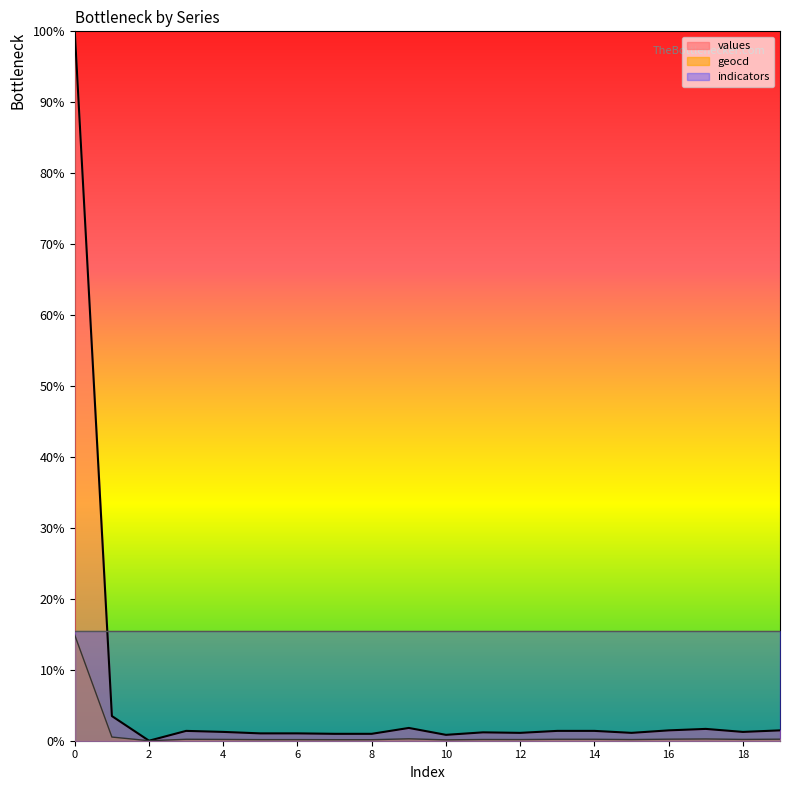

At which category does geocd reach its first local peak?

3